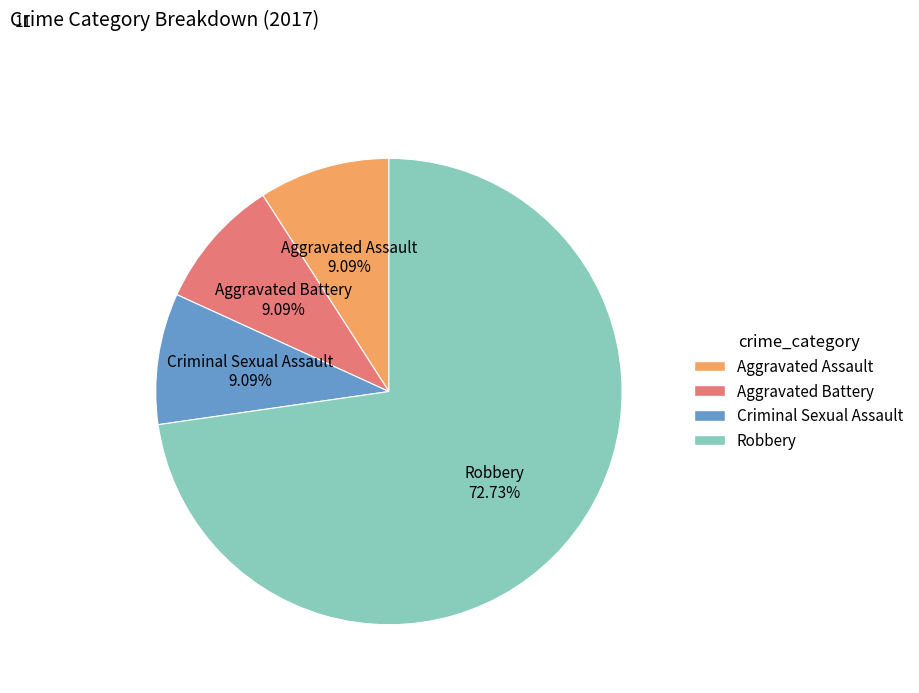

Does any single category account for the majority?

Yes